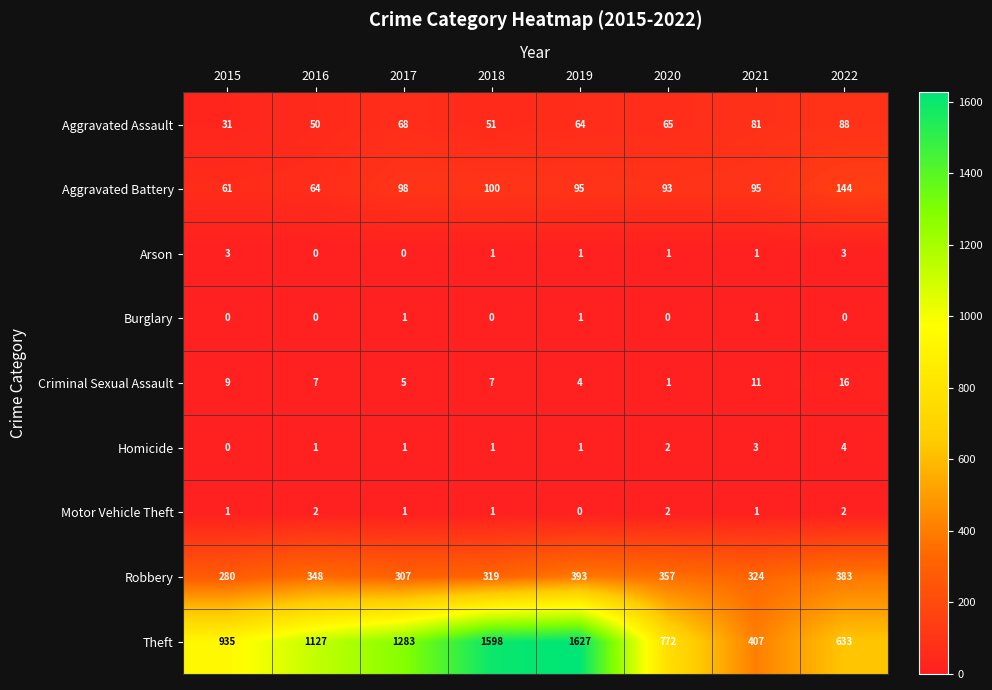

What is the highest value of the Criminal Sexual Assault series?

16